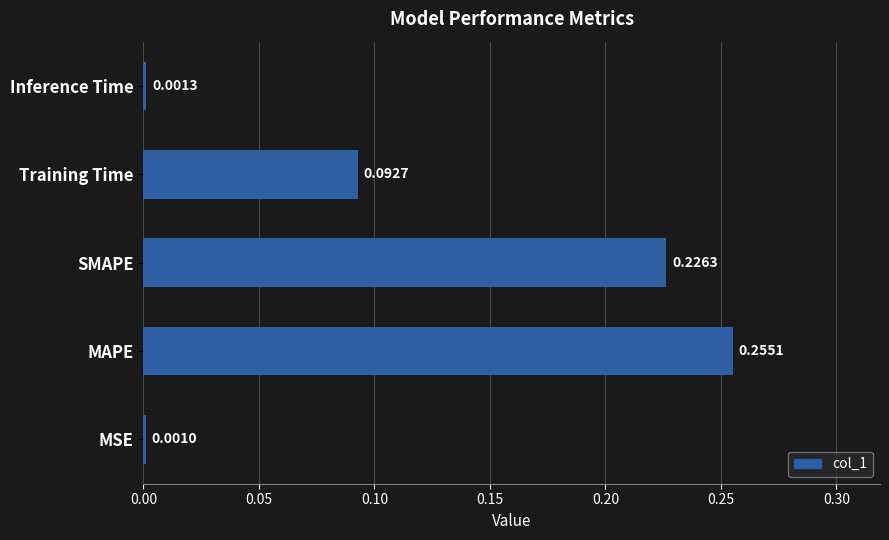

Rank the categories by value from lowest to highest.

MSE, Inference Time, Training Time, SMAPE, MAPE